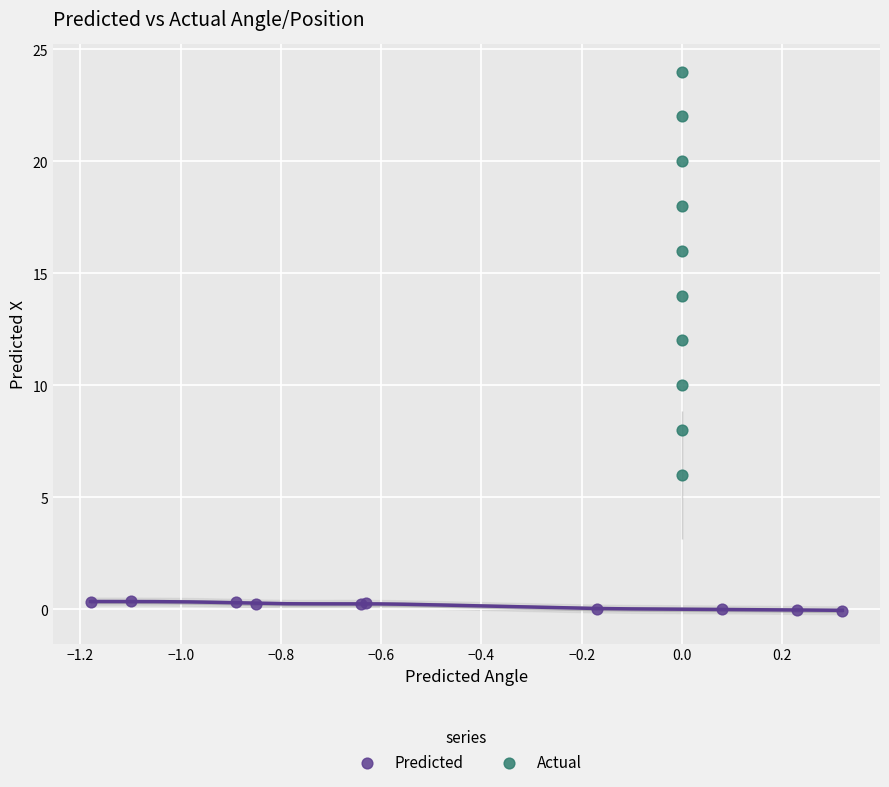

Which series reaches the minimum Y coordinate?

Predicted